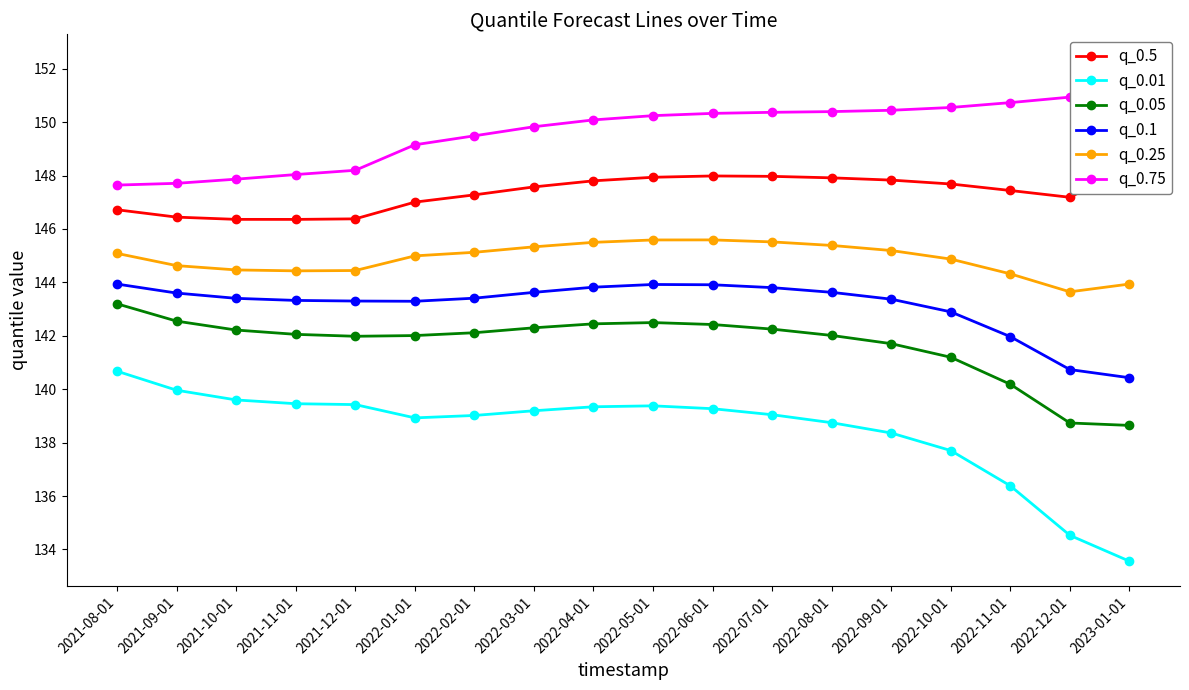

The q_0.5 series shows 148.0 at 2022-06-01. True or false?

True